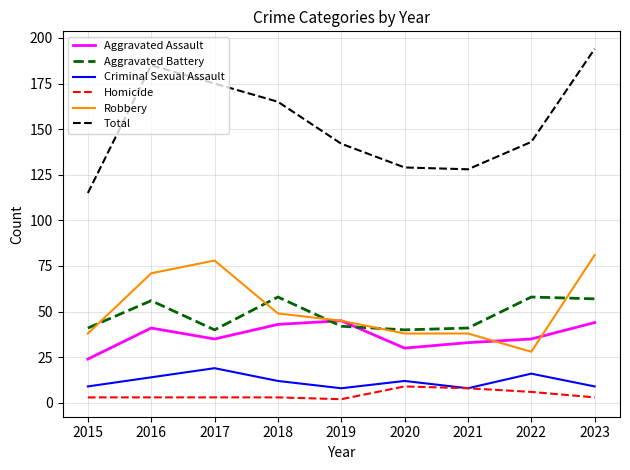

Which category has the highest value across all series?

2023